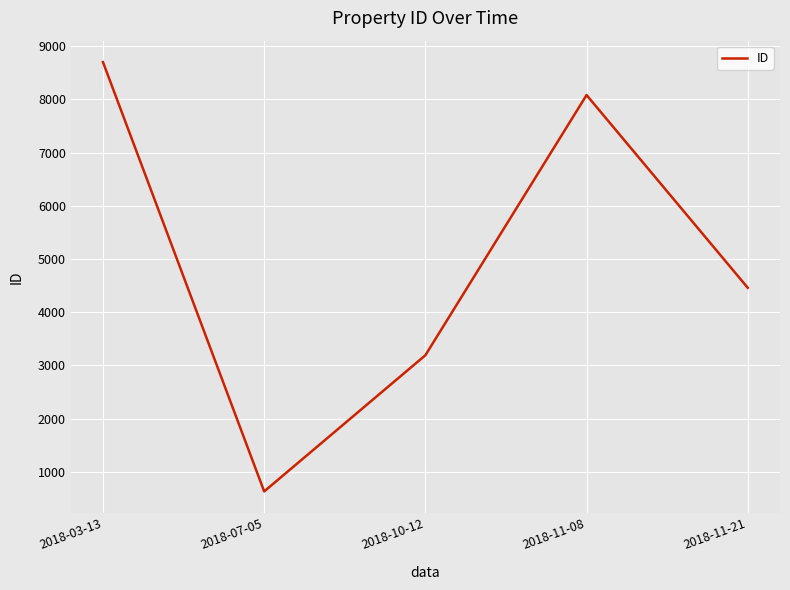

List the labels in order of value, largest first.

2018-03-13, 2018-11-08, 2018-11-21, 2018-10-12, 2018-07-05